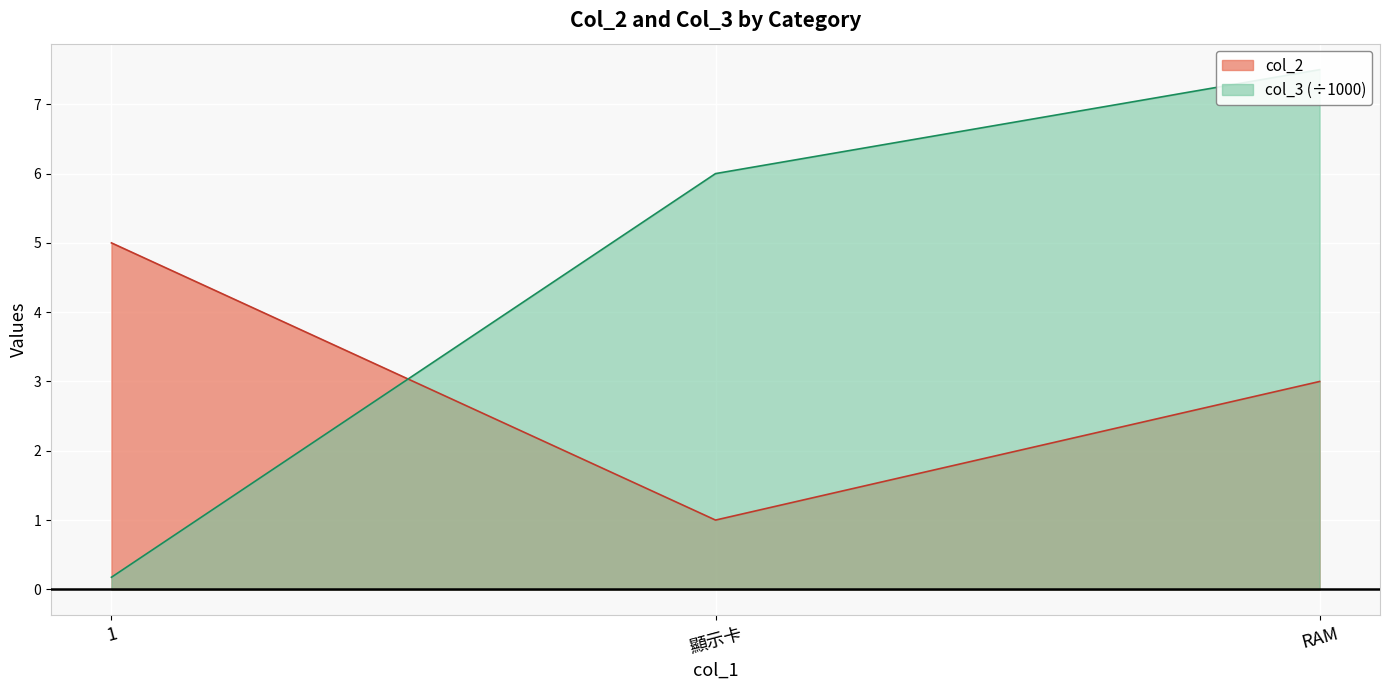

What is the average value of the col_3 series?

4.6